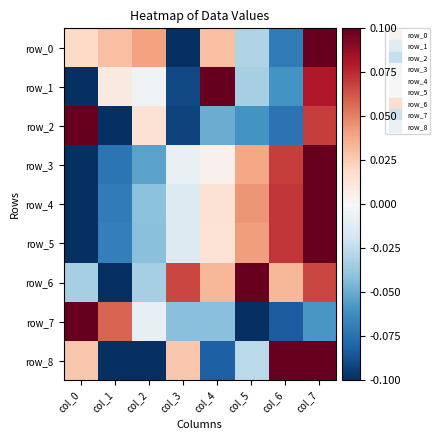

True or false: row_2 has a value of -0.2 at col_1.

False